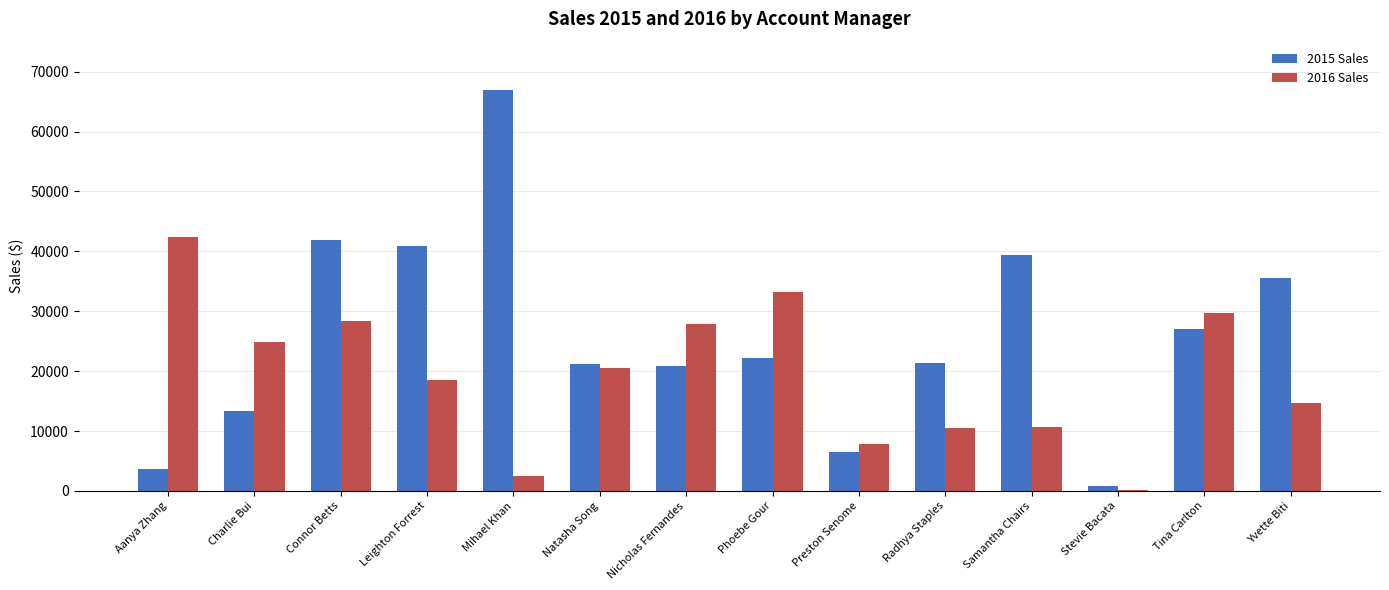

Between Natasha Song and Samantha Chairs, which series saw the biggest shift?

2015 Sales